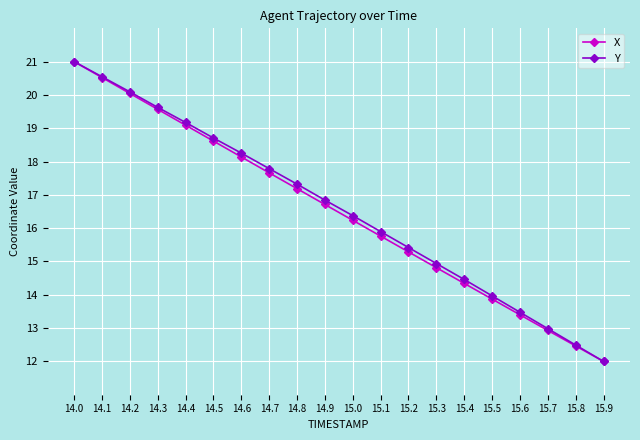

Does the chart display data point markers on the line(s)?

Yes